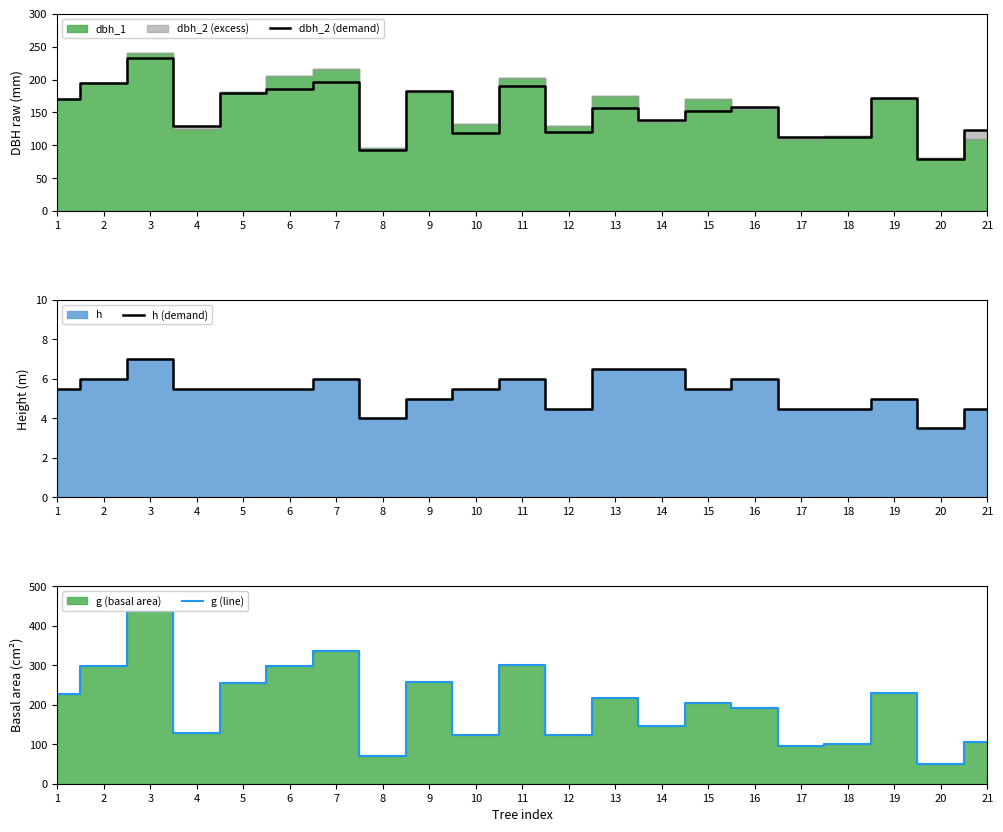

What is the average value of the h (demand) series?

5.4